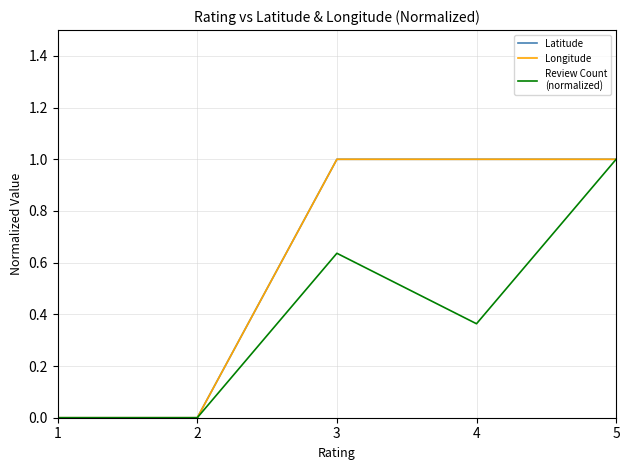

What is the spread (max minus min) of values at 4?

0.6